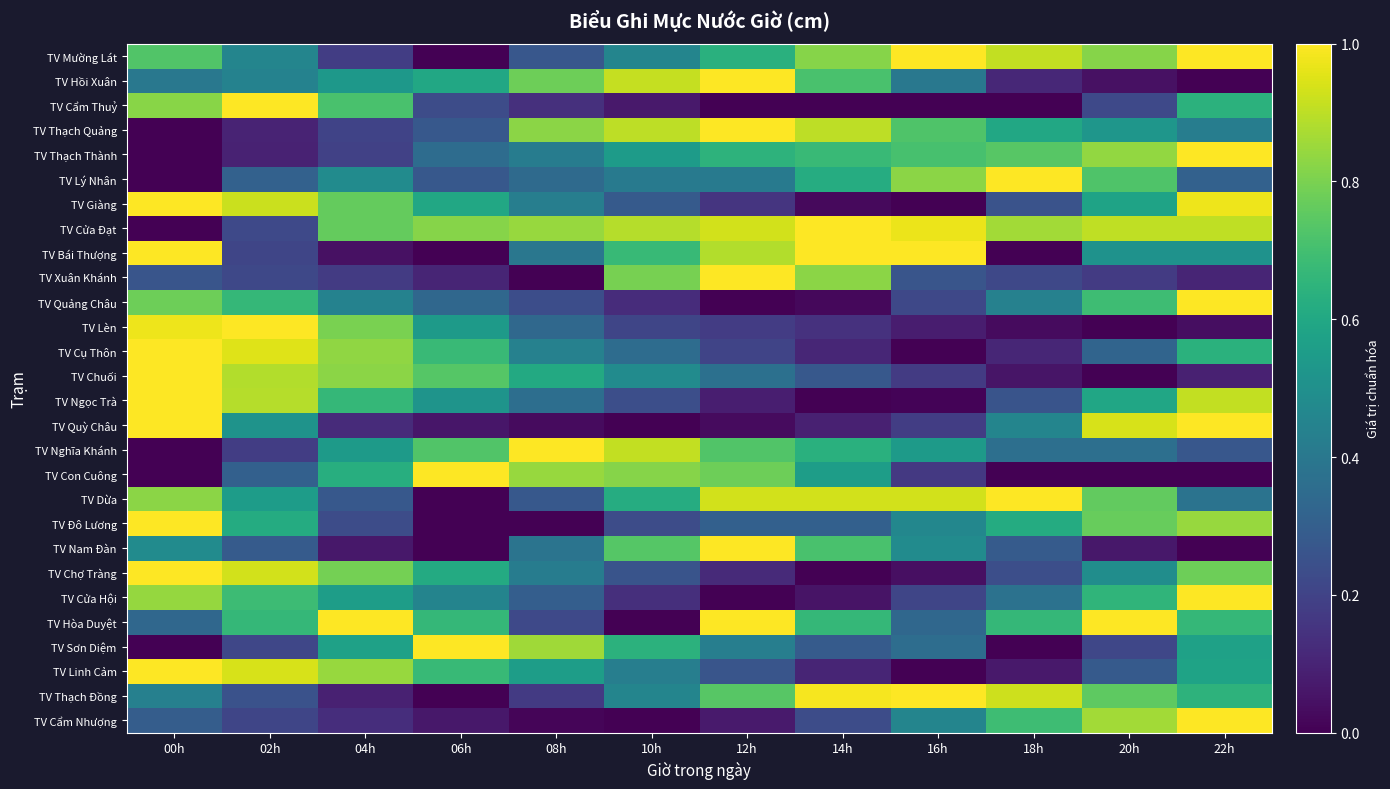

Reading left to right, what are all the values shown in this chart?

TV Mường Lát: 00h=0.7	02h=0.5	04h=0.2	06h=0.0	08h=0.3	10h=0.5	12h=0.6	14h=0.8	16h=1.0	18h=0.9	20h=0.8	22h=1.0
TV Hồi Xuân: 00h=0.4	02h=0.4	04h=0.5	06h=0.6	08h=0.8	10h=0.9	12h=1.0	14h=0.7	16h=0.4	18h=0.1	20h=0.0	22h=0.0
TV Cẩm Thuỷ: 00h=0.8	02h=1.0	04h=0.7	06h=0.2	08h=0.1	10h=0.1	12h=0.0	14h=0.0	16h=0.0	18h=0.0	20h=0.2	22h=0.6
TV Thạch Quảng: 00h=0.0	02h=0.1	04h=0.2	06h=0.3	08h=0.8	10h=0.9	12h=1.0	14h=0.9	16h=0.7	18h=0.6	20h=0.5	22h=0.4
TV Thạch Thành: 00h=0.0	02h=0.1	04h=0.2	06h=0.4	08h=0.4	10h=0.5	12h=0.6	14h=0.7	16h=0.7	18h=0.7	20h=0.8	22h=1.0
TV Lý Nhân: 00h=0.0	02h=0.3	04h=0.5	06h=0.3	08h=0.3	10h=0.4	12h=0.4	14h=0.6	16h=0.8	18h=1.0	20h=0.7	22h=0.3
TV Giàng: 00h=1.0	02h=0.9	04h=0.8	06h=0.6	08h=0.4	10h=0.3	12h=0.2	14h=0.0	16h=0.0	18h=0.3	20h=0.6	22h=1.0
TV Cửa Đạt: 00h=0.0	02h=0.2	04h=0.8	06h=0.8	08h=0.8	10h=0.9	12h=0.9	14h=1.0	16h=1.0	18h=0.9	20h=0.9	22h=0.9
TV Bái Thượng: 00h=1.0	02h=0.2	04h=0.0	06h=0.0	08h=0.4	10h=0.7	12h=0.9	14h=1.0	16h=1.0	18h=0.0	20h=0.5	22h=0.5
TV Xuân Khánh: 00h=0.3	02h=0.2	04h=0.2	06h=0.1	08h=0.0	10h=0.8	12h=1.0	14h=0.8	16h=0.3	18h=0.2	20h=0.2	22h=0.1
TV Quảng Châu: 00h=0.8	02h=0.7	04h=0.4	06h=0.3	08h=0.2	10h=0.1	12h=0.0	14h=0.0	16h=0.2	18h=0.4	20h=0.7	22h=1.0
TV Lèn: 00h=1.0	02h=1.0	04h=0.8	06h=0.5	08h=0.3	10h=0.2	12h=0.2	14h=0.1	16h=0.1	18h=0.0	20h=0.0	22h=0.0
TV Cụ Thôn: 00h=1.0	02h=1.0	04h=0.8	06h=0.7	08h=0.4	10h=0.4	12h=0.2	14h=0.1	16h=0.0	18h=0.1	20h=0.3	22h=0.6
TV Chuối: 00h=1.0	02h=0.9	04h=0.8	06h=0.7	08h=0.6	10h=0.5	12h=0.4	14h=0.3	16h=0.2	18h=0.1	20h=0.0	22h=0.1
TV Ngọc Trà: 00h=1.0	02h=0.9	04h=0.7	06h=0.5	08h=0.4	10h=0.2	12h=0.1	14h=0.0	16h=0.0	18h=0.3	20h=0.6	22h=0.9
TV Quỳ Châu: 00h=1.0	02h=0.5	04h=0.1	06h=0.1	08h=0.0	10h=0.0	12h=0.0	14h=0.1	16h=0.2	18h=0.5	20h=0.9	22h=1.0
TV Nghĩa Khánh: 00h=0.0	02h=0.2	04h=0.5	06h=0.7	08h=1.0	10h=0.9	12h=0.7	14h=0.6	16h=0.5	18h=0.4	20h=0.4	22h=0.3
TV Con Cuông: 00h=0.0	02h=0.3	04h=0.6	06h=1.0	08h=0.8	10h=0.8	12h=0.8	14h=0.6	16h=0.2	18h=0.0	20h=0.0	22h=0.0
TV Dừa: 00h=0.8	02h=0.6	04h=0.3	06h=0.0	08h=0.3	10h=0.6	12h=0.9	14h=0.9	16h=0.9	18h=1.0	20h=0.8	22h=0.4
TV Đô Lương: 00h=1.0	02h=0.6	04h=0.2	06h=0.0	08h=0.0	10h=0.2	12h=0.3	14h=0.3	16h=0.5	18h=0.6	20h=0.8	22h=0.8
TV Nam Đàn: 00h=0.5	02h=0.3	04h=0.1	06h=0.0	08h=0.4	10h=0.7	12h=1.0	14h=0.7	16h=0.5	18h=0.3	20h=0.1	22h=0.0
TV Chợ Tràng: 00h=1.0	02h=0.9	04h=0.8	06h=0.6	08h=0.4	10h=0.3	12h=0.1	14h=0.0	16h=0.0	18h=0.2	20h=0.5	22h=0.8
TV Cửa Hội: 00h=0.8	02h=0.7	04h=0.6	06h=0.5	08h=0.3	10h=0.1	12h=0.0	14h=0.1	16h=0.2	18h=0.4	20h=0.7	22h=1.0
TV Hòa Duyệt: 00h=0.3	02h=0.7	04h=1.0	06h=0.7	08h=0.2	10h=0.0	12h=1.0	14h=0.7	16h=0.3	18h=0.7	20h=1.0	22h=0.7
TV Sơn Diệm: 00h=0.0	02h=0.2	04h=0.6	06h=1.0	08h=0.9	10h=0.6	12h=0.4	14h=0.3	16h=0.4	18h=0.0	20h=0.2	22h=0.6
TV Linh Cảm: 00h=1.0	02h=0.9	04h=0.8	06h=0.7	08h=0.6	10h=0.4	12h=0.3	14h=0.1	16h=0.0	18h=0.1	20h=0.3	22h=0.6
TV Thạch Đồng: 00h=0.4	02h=0.3	04h=0.1	06h=0.0	08h=0.2	10h=0.5	12h=0.7	14h=1.0	16h=1.0	18h=0.9	20h=0.8	22h=0.6
TV Cẩm Nhượng: 00h=0.3	02h=0.2	04h=0.1	06h=0.1	08h=0.0	10h=0.0	12h=0.1	14h=0.2	16h=0.5	18h=0.7	20h=0.9	22h=1.0